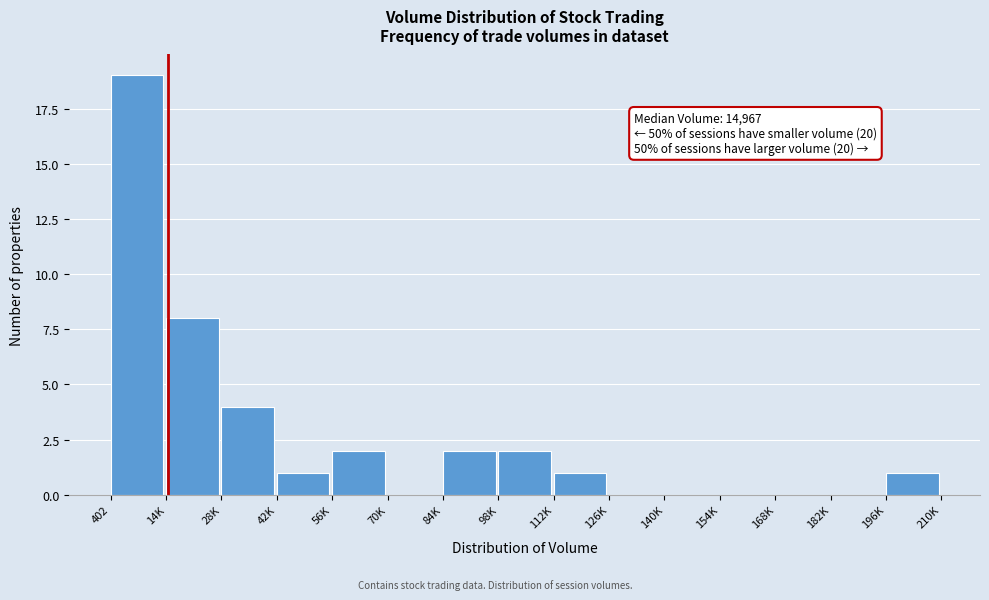

Reading right to left, transcribe all the data shown in this chart.

196K=1	182K=0	168K=0	154K=0	140K=0	126K=0	112K=1	98K=2	84K=2	70K=0	56K=2	42K=1	28K=4	14K=8	402=19